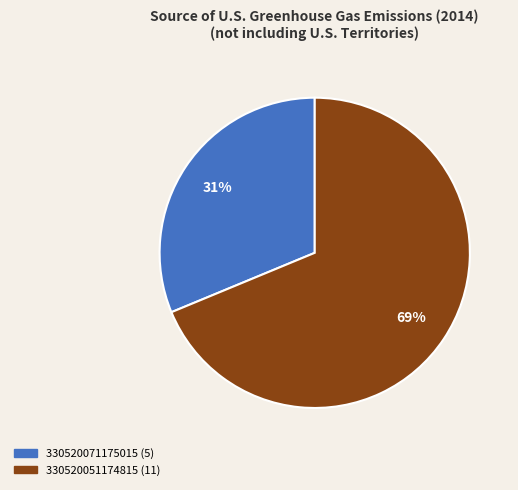

To the nearest percent, what portion does 330520051174815 represent?

69%